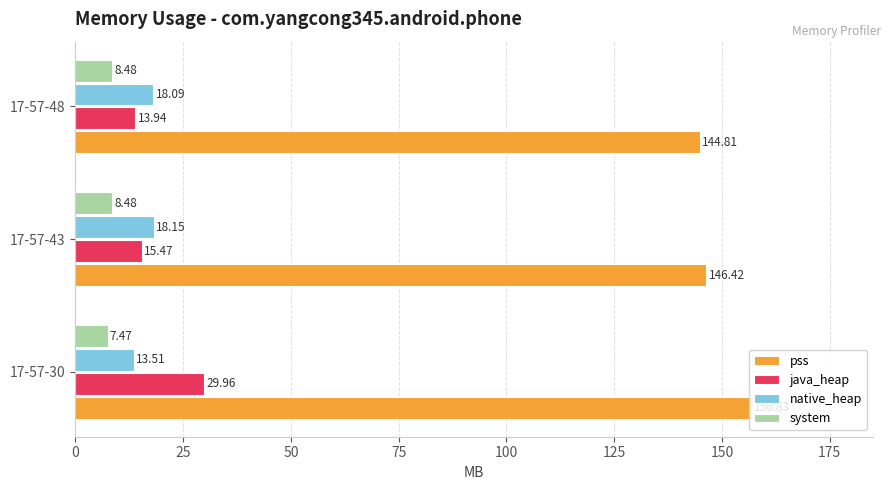

What is the lowest value of the pss series?

144.8